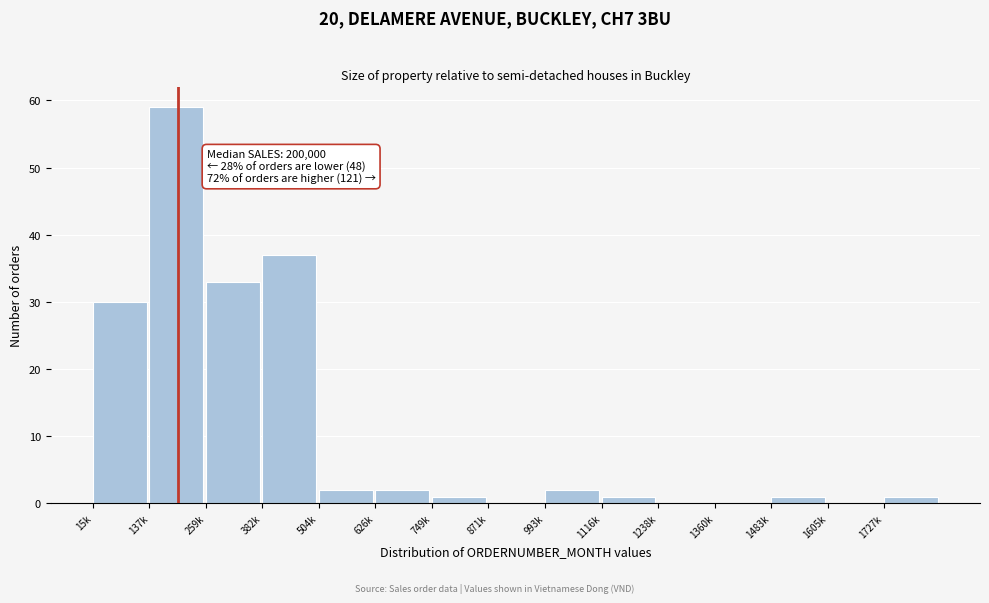

Reading left to right, extract all data points from this chart.

15k=30	137k=59	259k=33	382k=37	504k=2	626k=2	749k=1	871k=0	993k=2	1116k=1	1238k=0	1360k=0	1483k=1	1605k=0	1727k=1